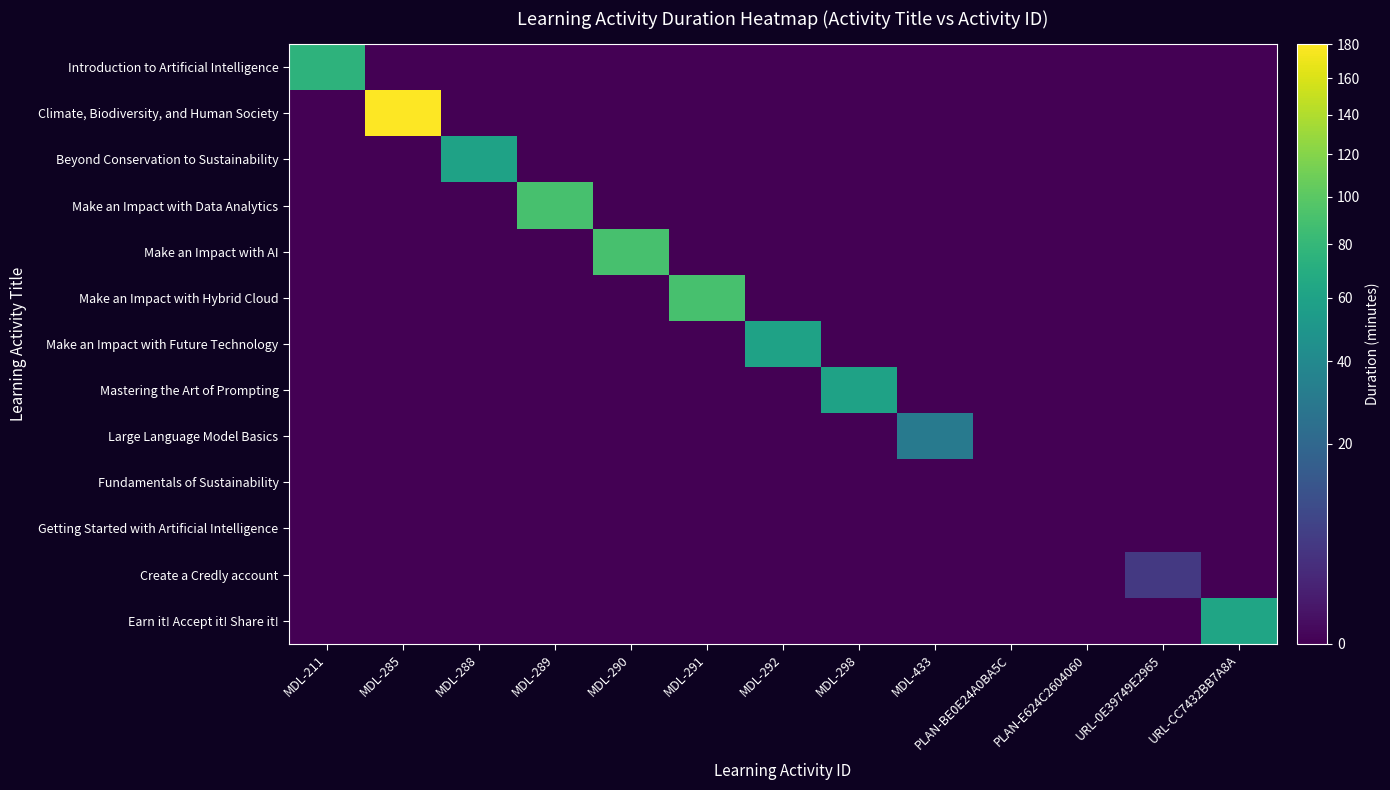

What is the maximum value shown in the chart?

180